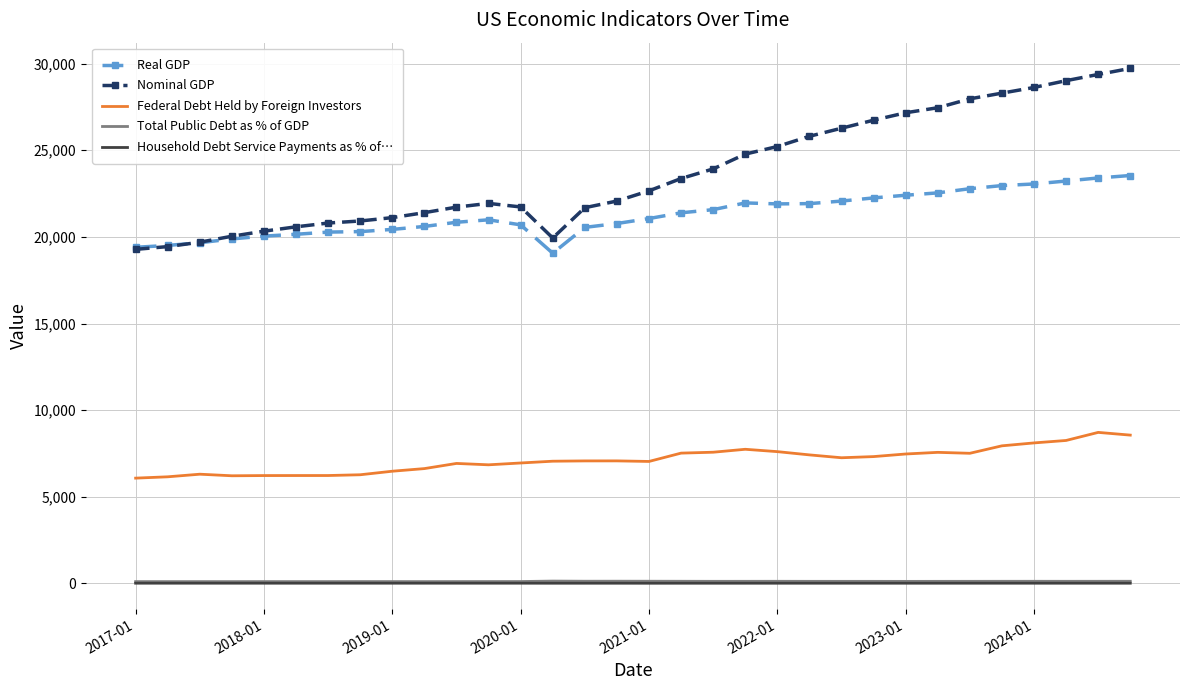

True or false: Household Debt Service Payments as % of… and Real GDP cross at least once.

False